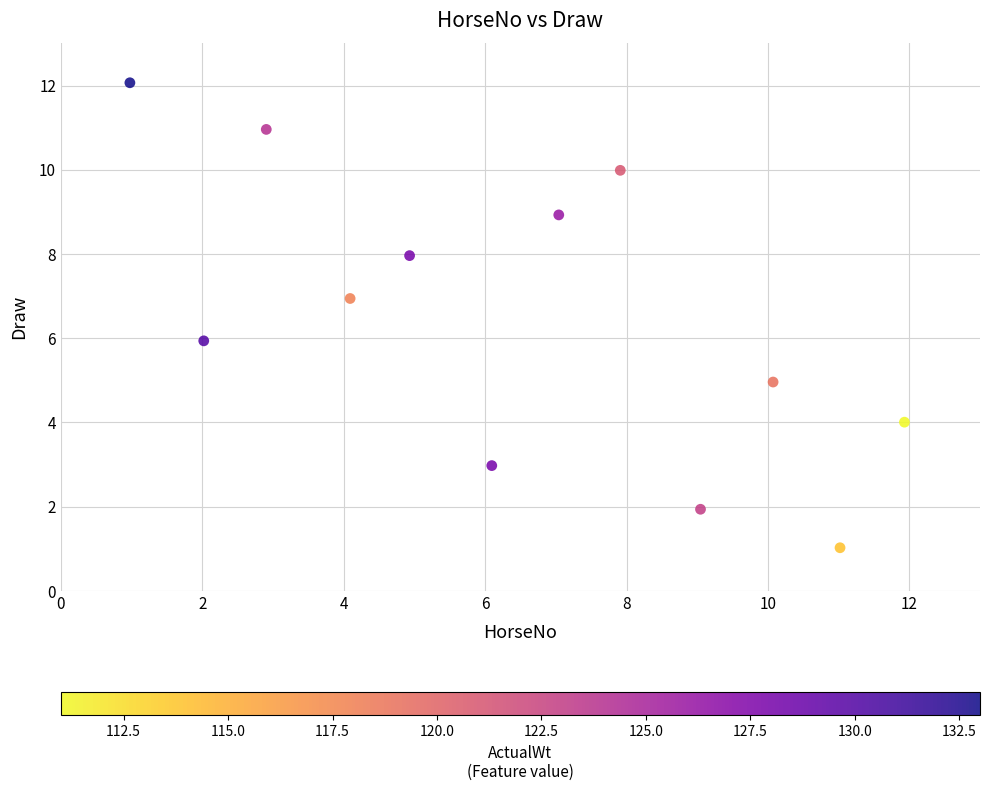

What is the average X value?

6.5